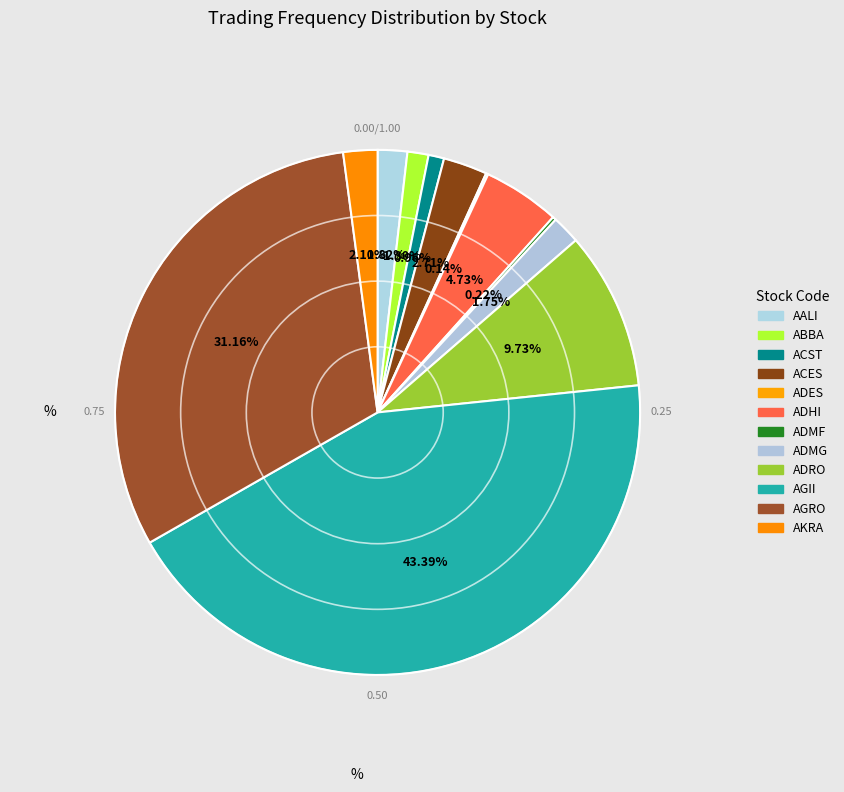

Does any single category account for the majority?

No